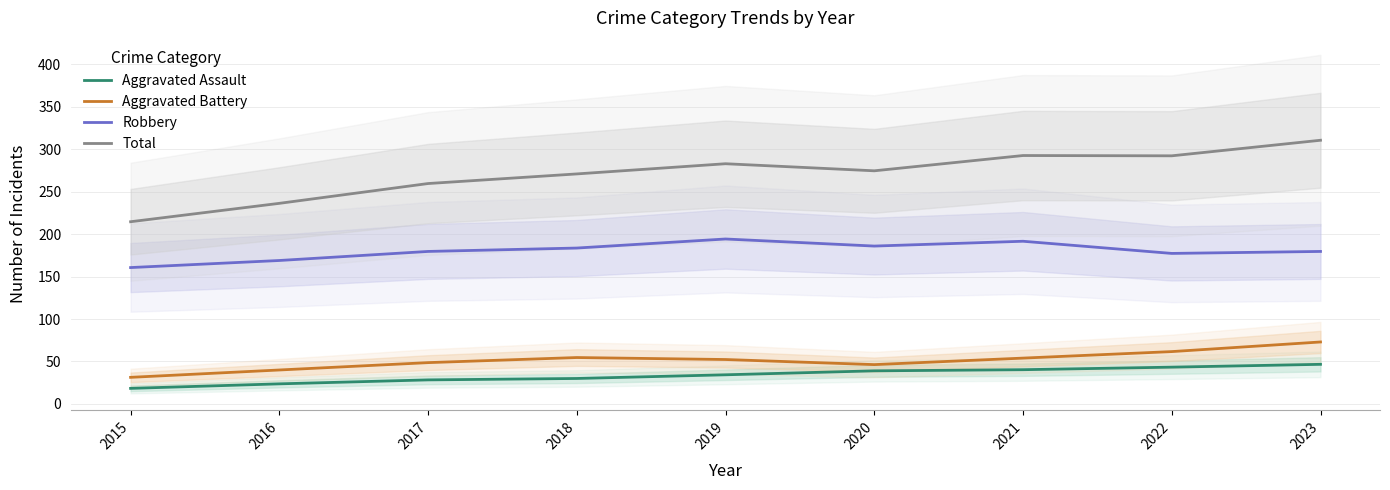

True or false: Aggravated Assault and Aggravated Battery intersect in this chart.

False